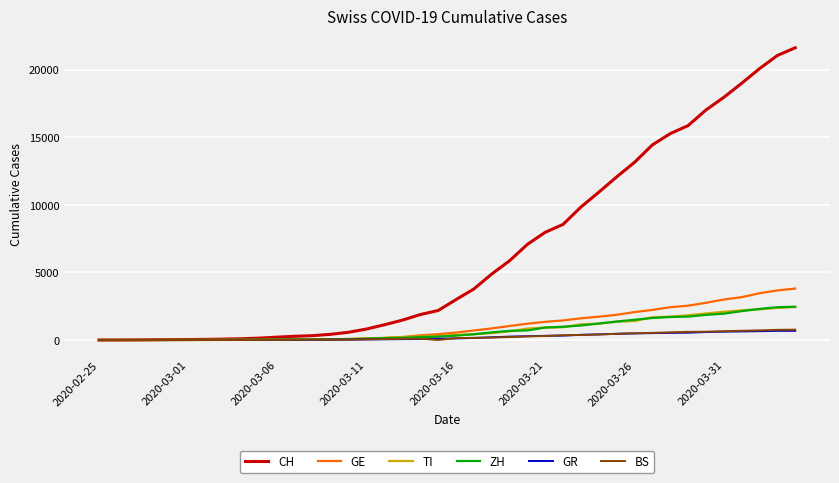

What is the difference between the maximum and minimum values in the BS series?

767